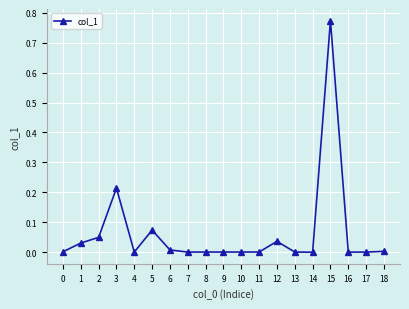

Where is the first local maximum?

3